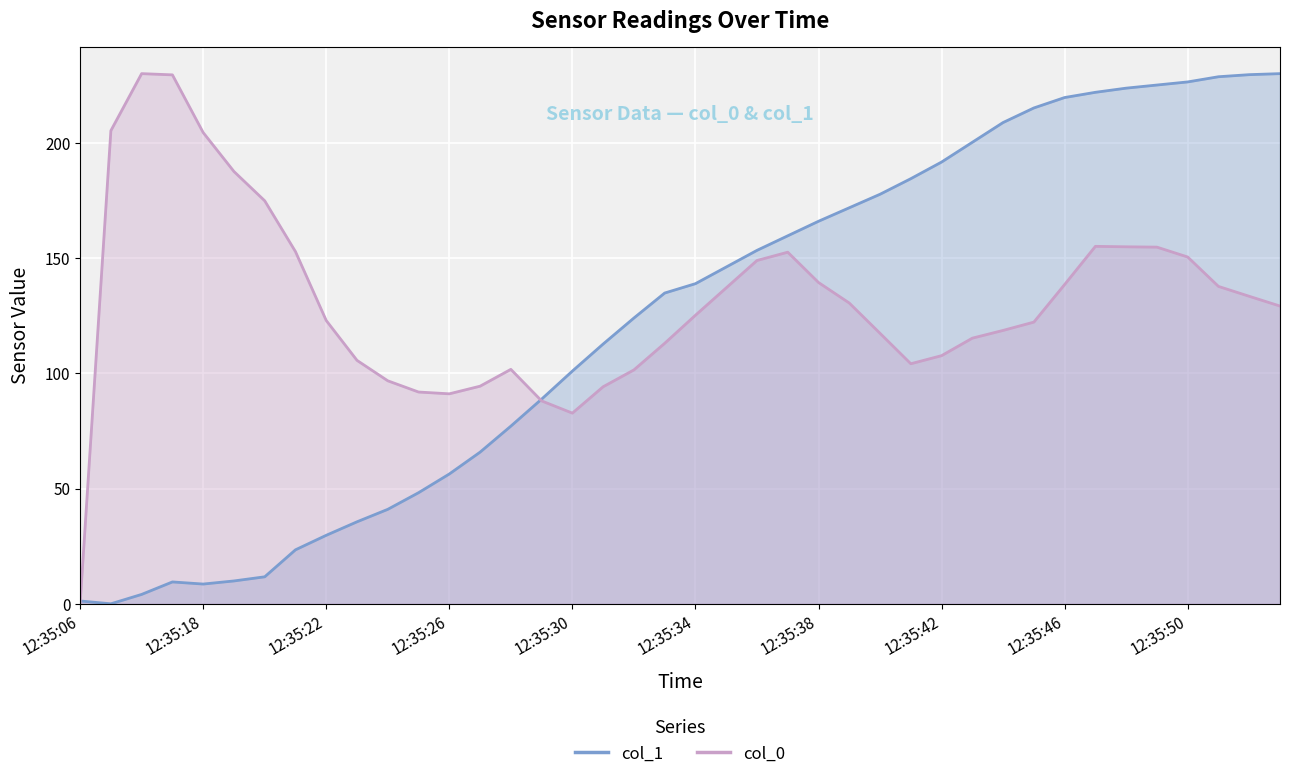

True or false: col_1 has a value of 124.3 at 2021-02-21 12:35:41.

False